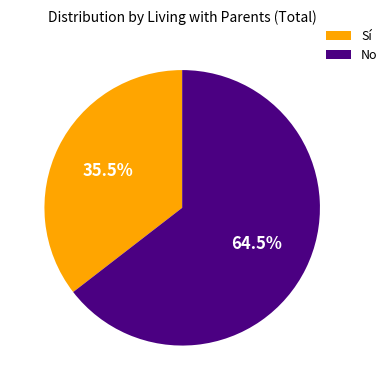

To the nearest percent, what is the combined percentage of No and Sí?

100%